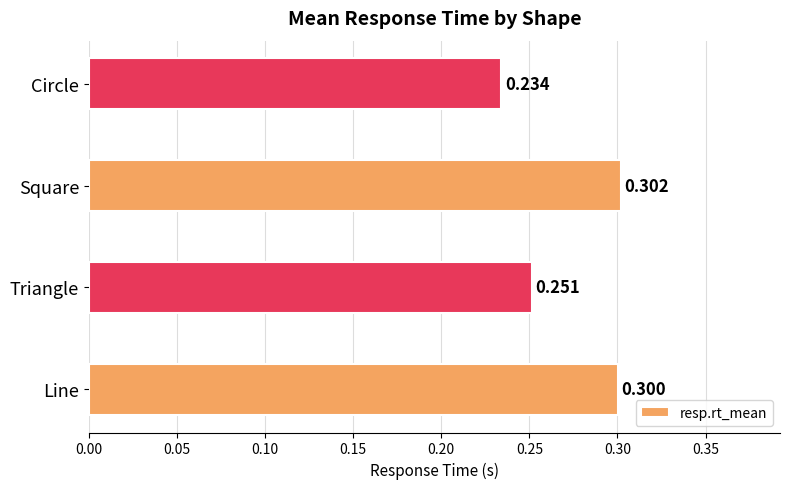

Where is the data nearest to the value 0?

Circle